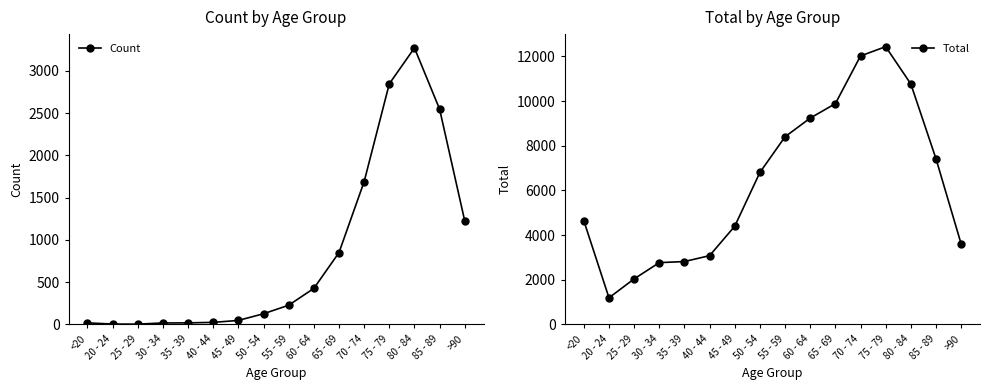

True or false: Count has a value of 535 at 65 - 69.

False